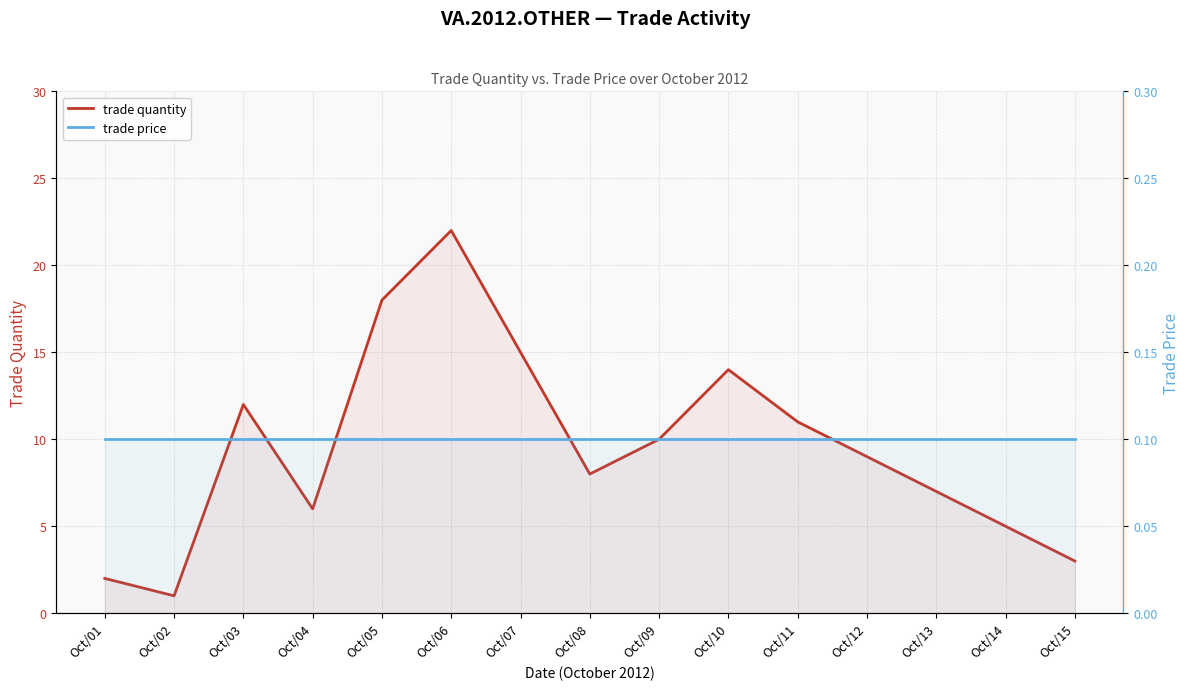

Which category has the lowest value in the trade price series?

Oct/01